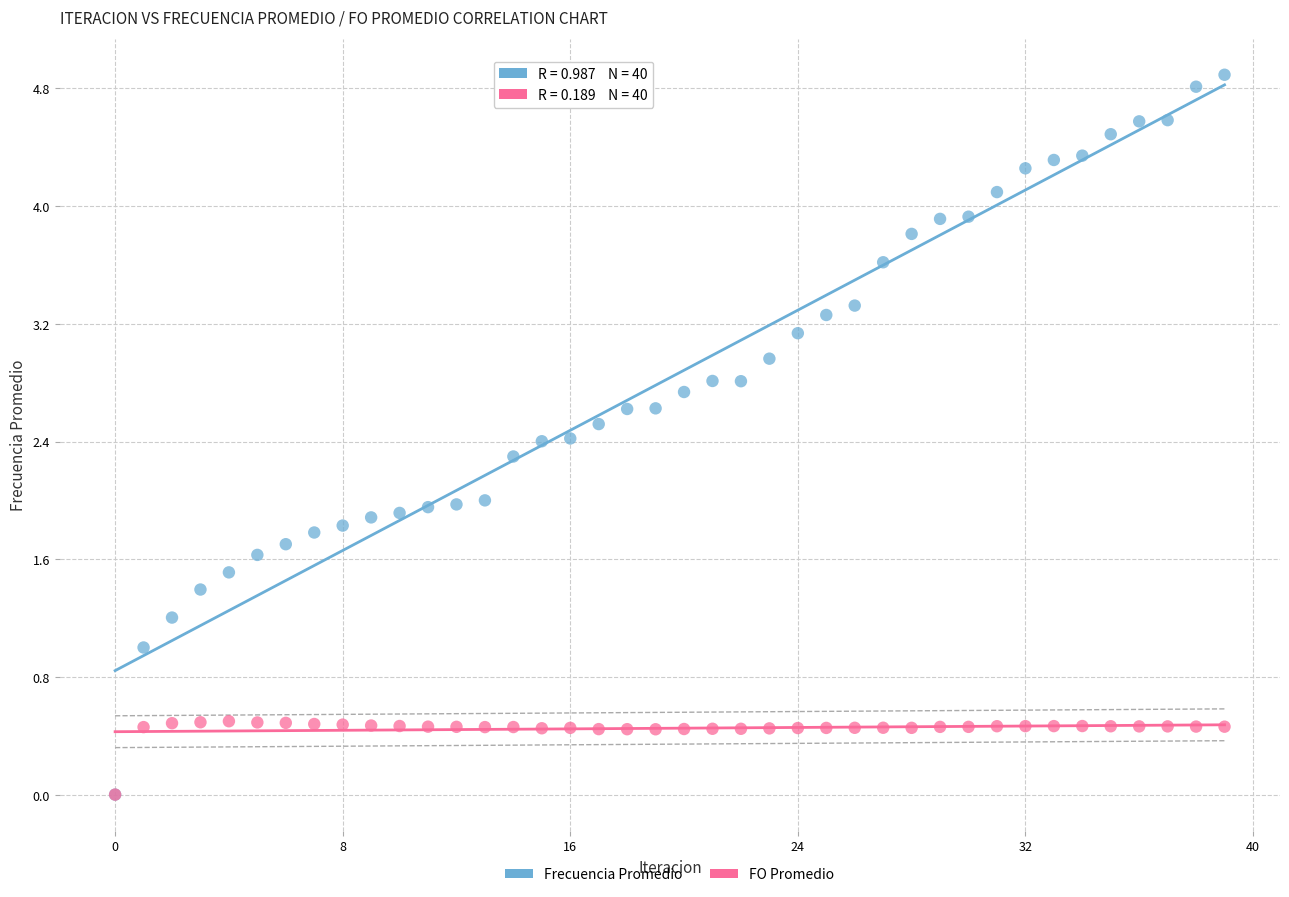

Which series has the widest spread of Y values?

Frecuencia Promedio